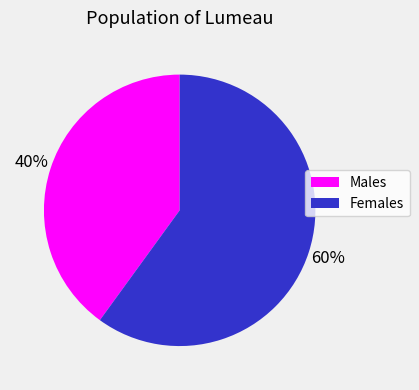

Does any single category account for the majority?

Yes